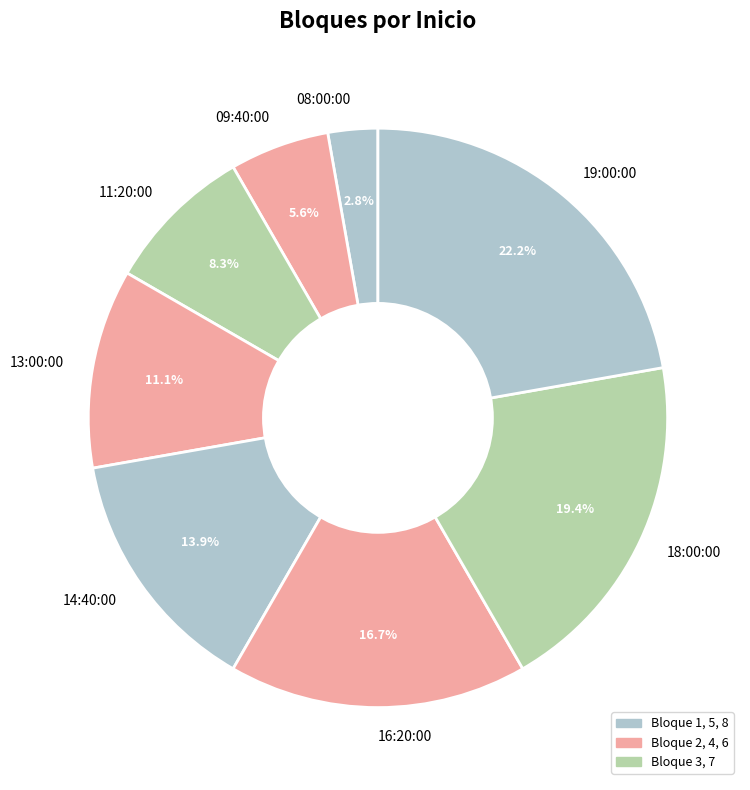

What percentage do 09:40:00 and 18:00:00 together represent?

25.0%